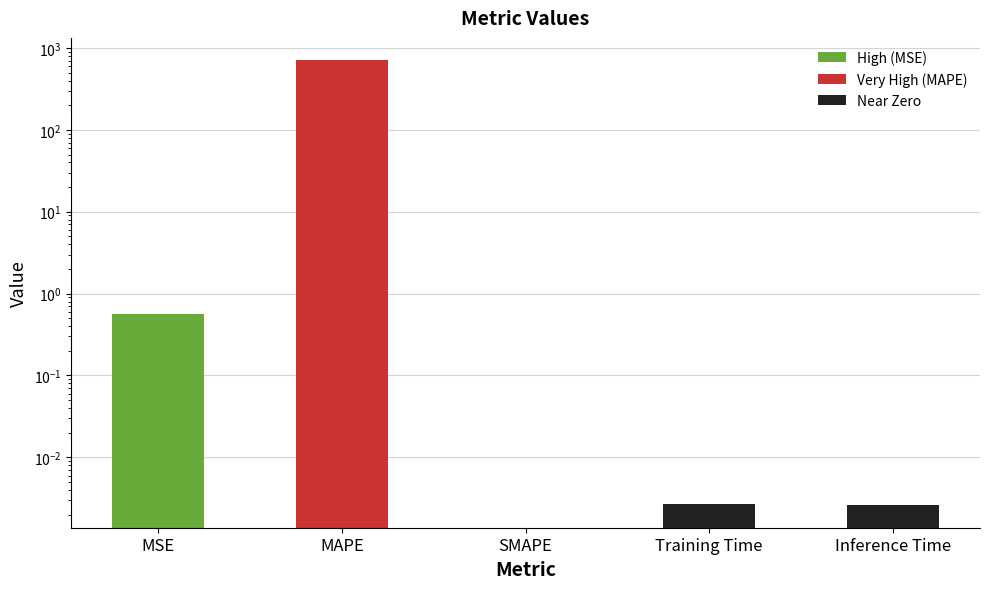

Rank the categories by value from lowest to highest.

SMAPE, Inference Time, Training Time, MSE, MAPE